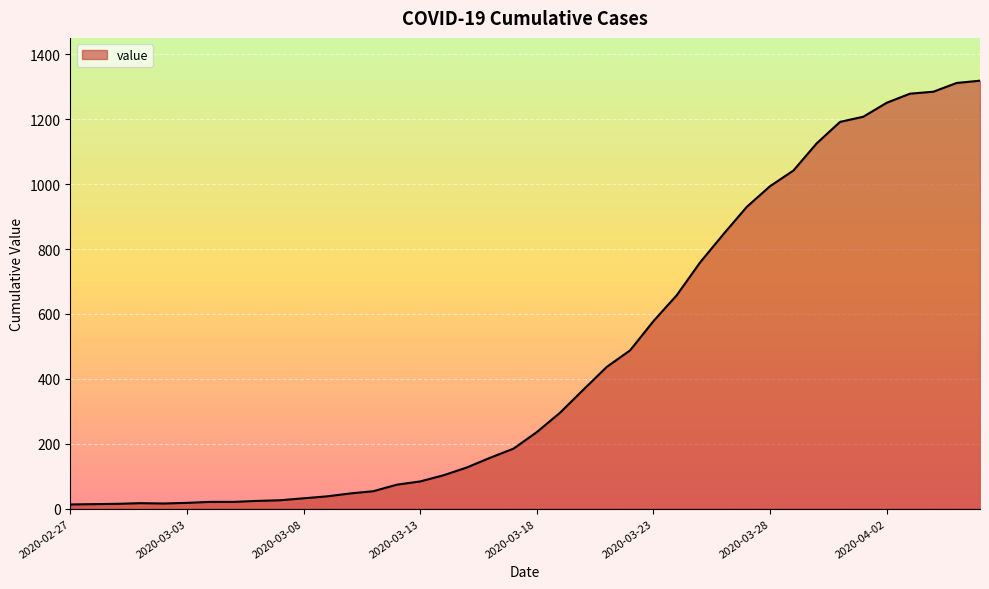

What is the greatest value displayed?

1319